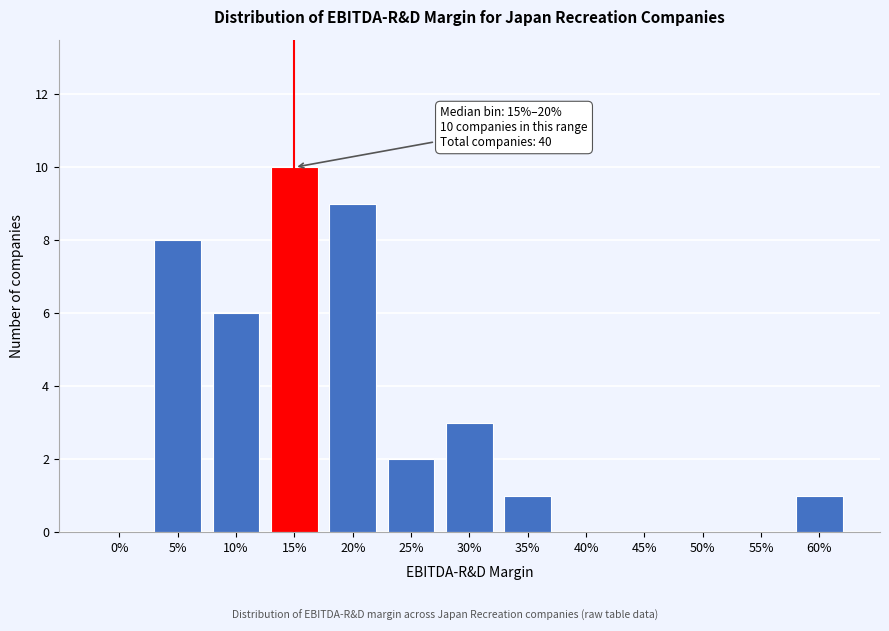

Reading left to right, extract all data points from this chart.

0%=0	5%=8	10%=6	15%=10	20%=9	25%=2	30%=3	35%=1	40%=0	45%=0	50%=0	55%=0	60%=1